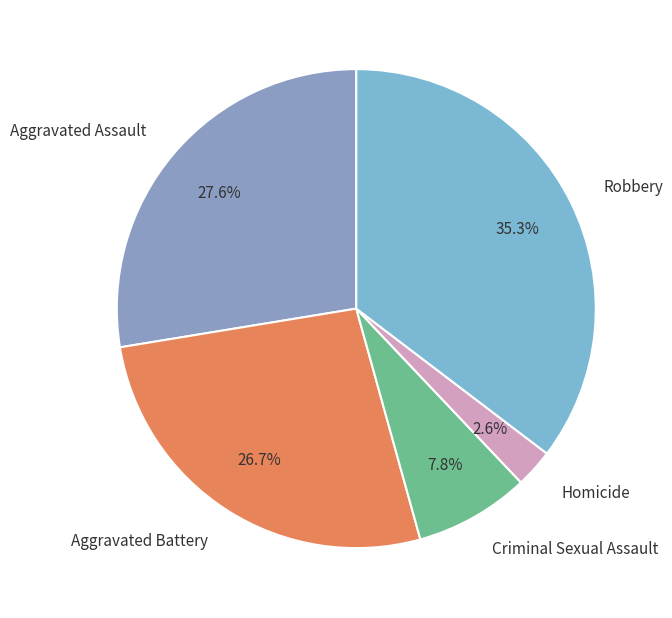

To the nearest percent, what percentage of the pie is Aggravated Assault?

28%